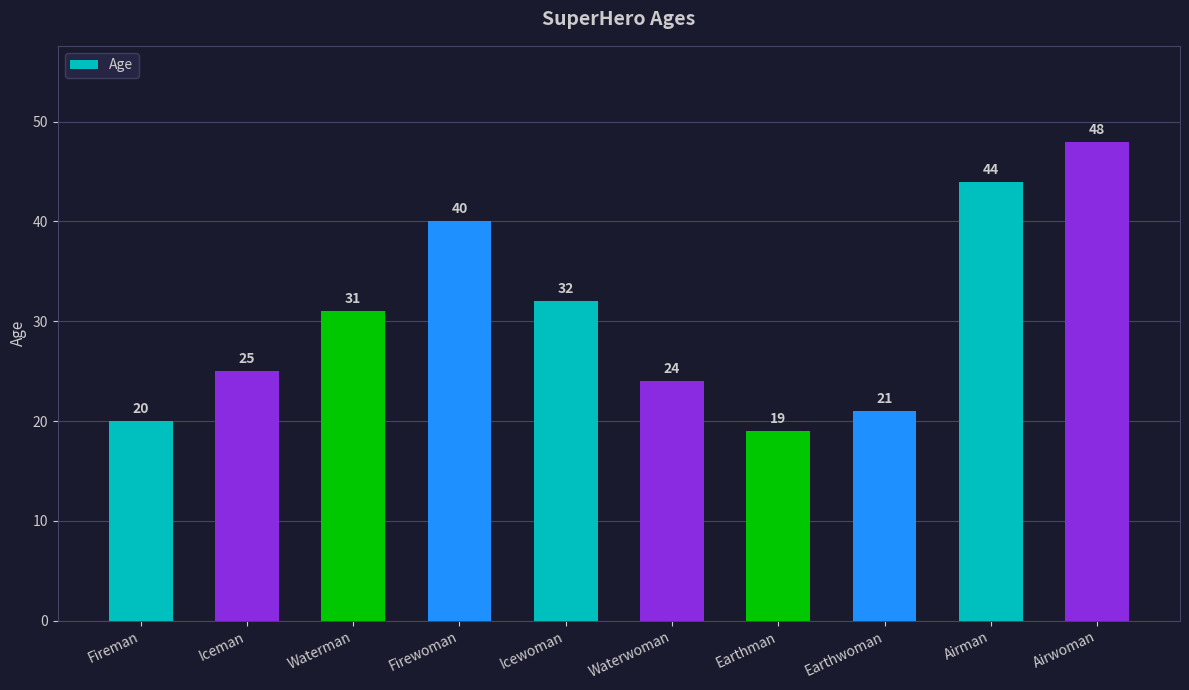

What is the approximate value at Airman, to the nearest 5?

45